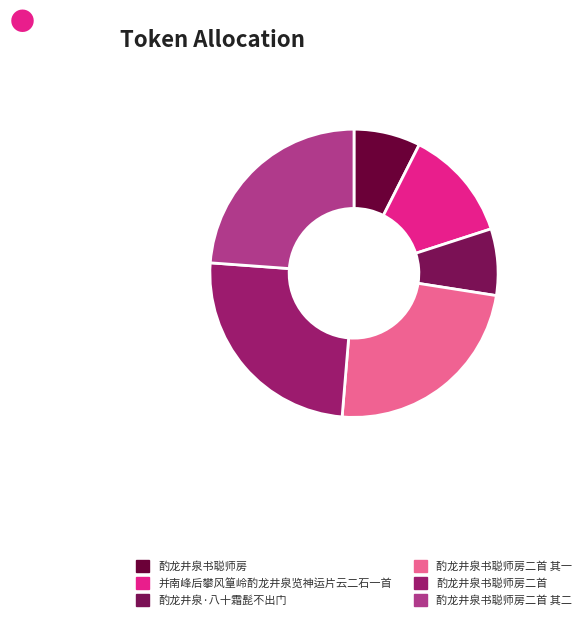

What is the change in value from 并南峰后攀风篁岭酌龙井泉览神运片云二石一首 to 酌龙井泉书聪师房二首 其一?

+509900